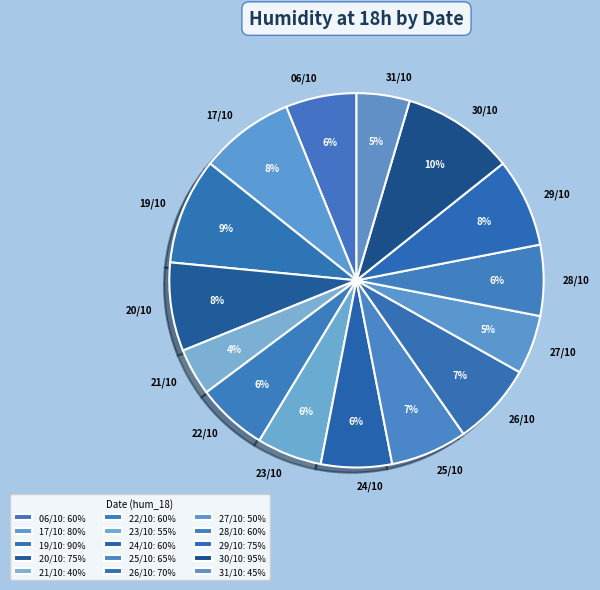

Count the number of slices in the pie.

15